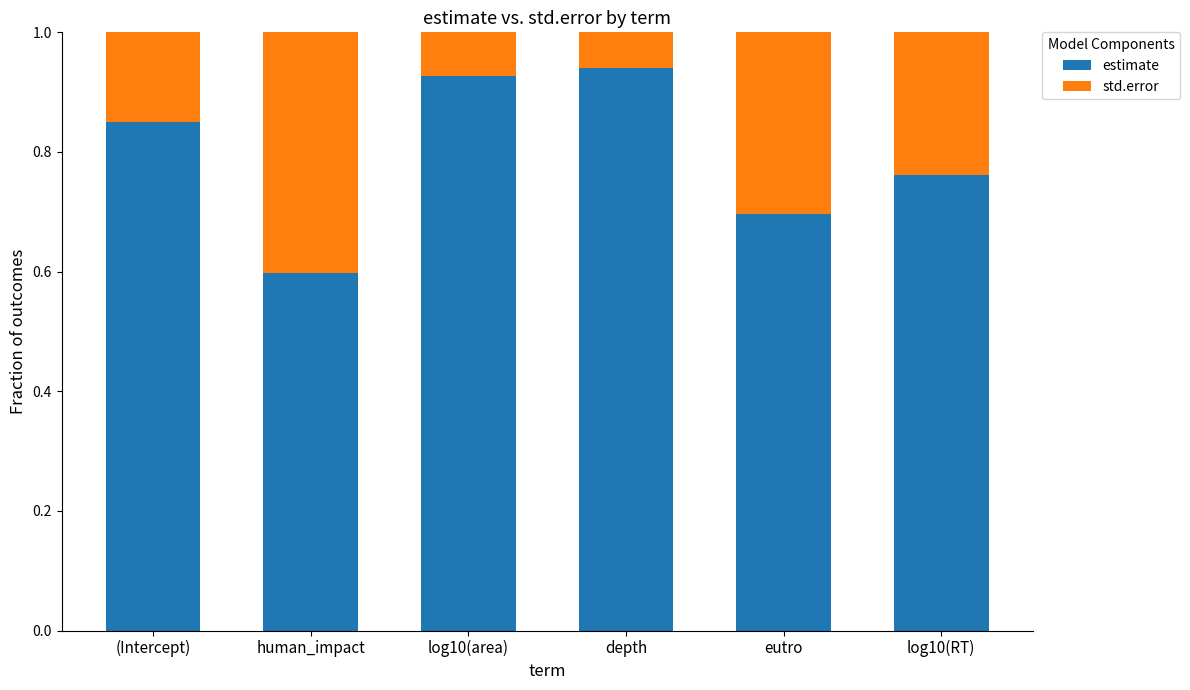

What is the sum of the estimate values at log10(area) and depth?

1.9